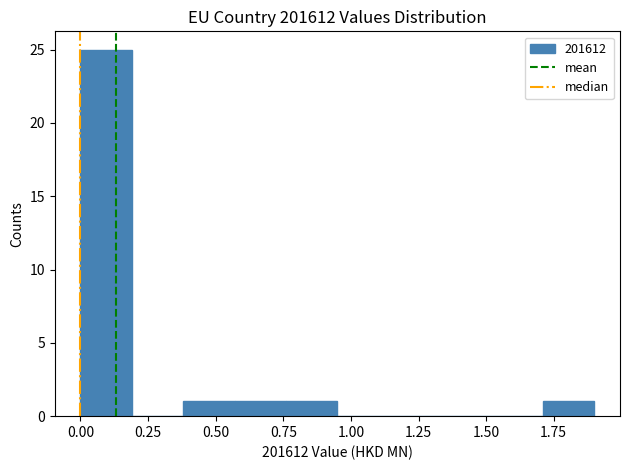

Around what value on the x-axis is the tallest bar? Give the approximate position of its centre, as read against the axis.

0.10